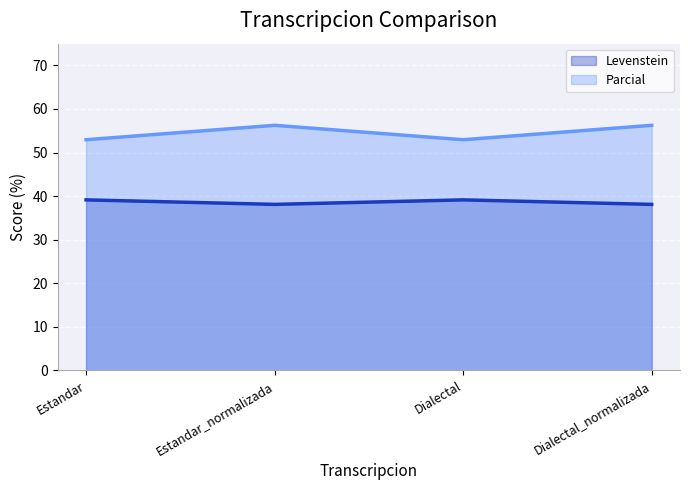

What is the sum of all Levenstein (line) values?

154.5